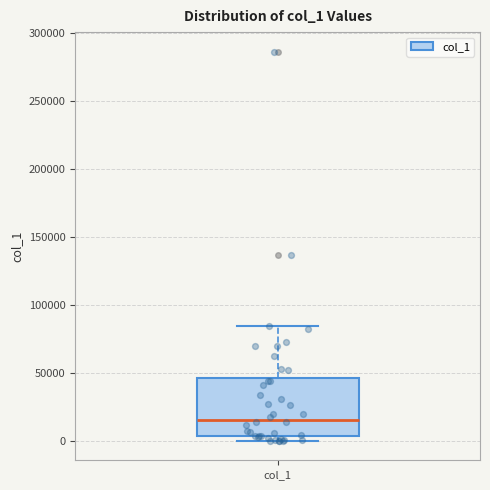

Transcribe this box plot: give where the median line is, the range the box spans, and where the two whiskers end, as read against the y-axis. The values are not printed on the chart, so give them approximately, as read against the axis.

median 15000, box 5000 to 45000, whiskers 0 to 85000